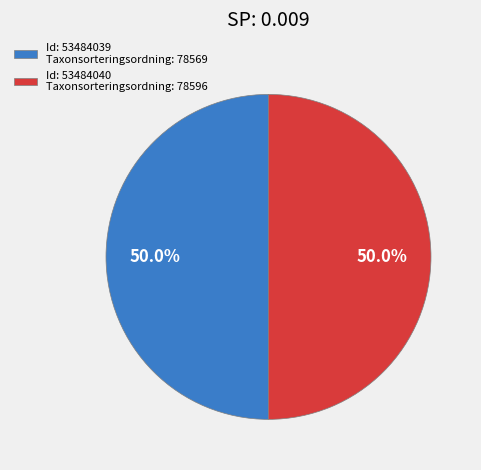

Count the number of slices in the pie.

2